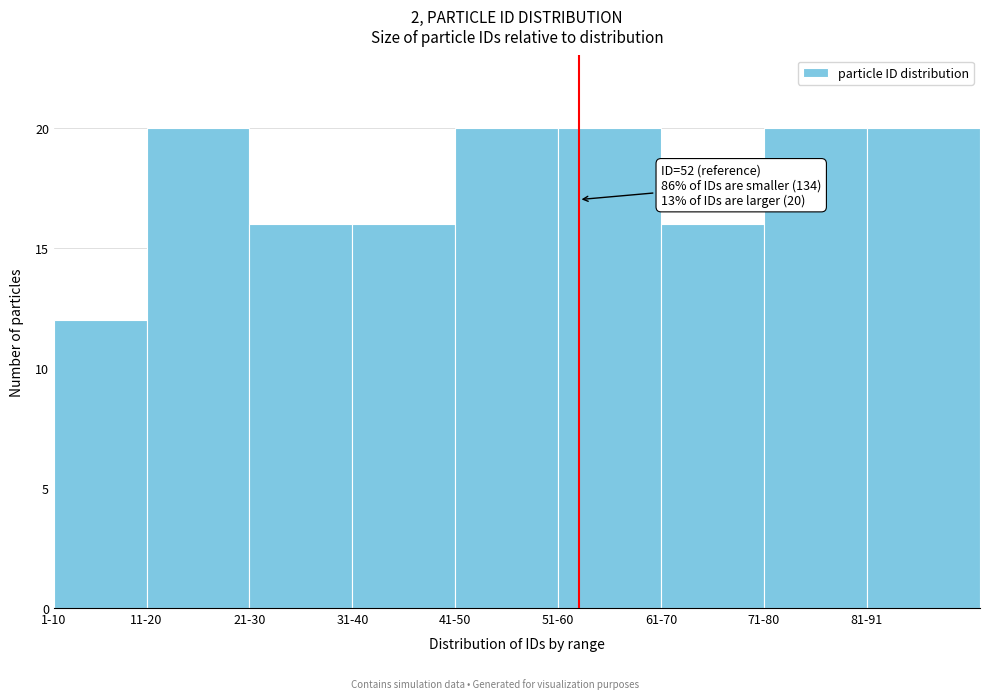

Reading right to left, what are all the values shown in this chart?

20	20	16	20	20	16	16	20	12